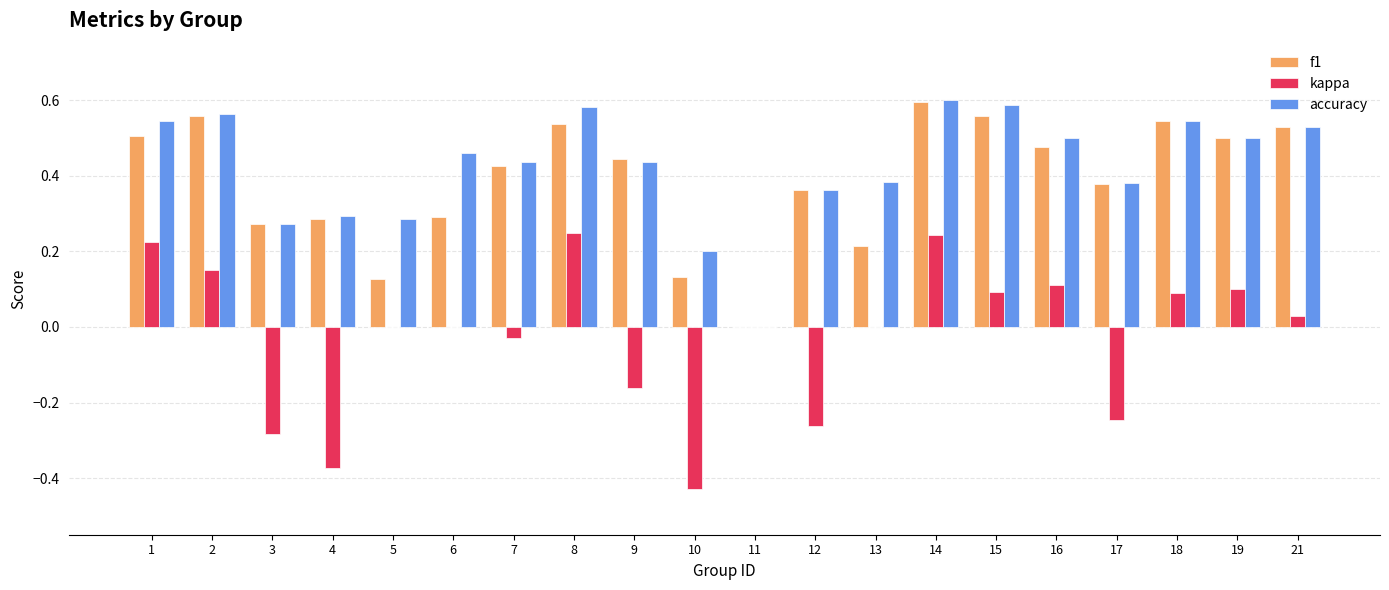

What is the sum of the f1 values at 18 and 7?

1.0